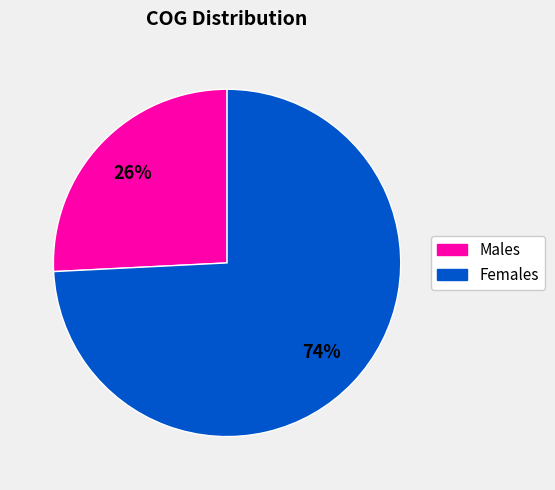

To the nearest percent, what is the difference between the largest and smallest slice percentages?

48%